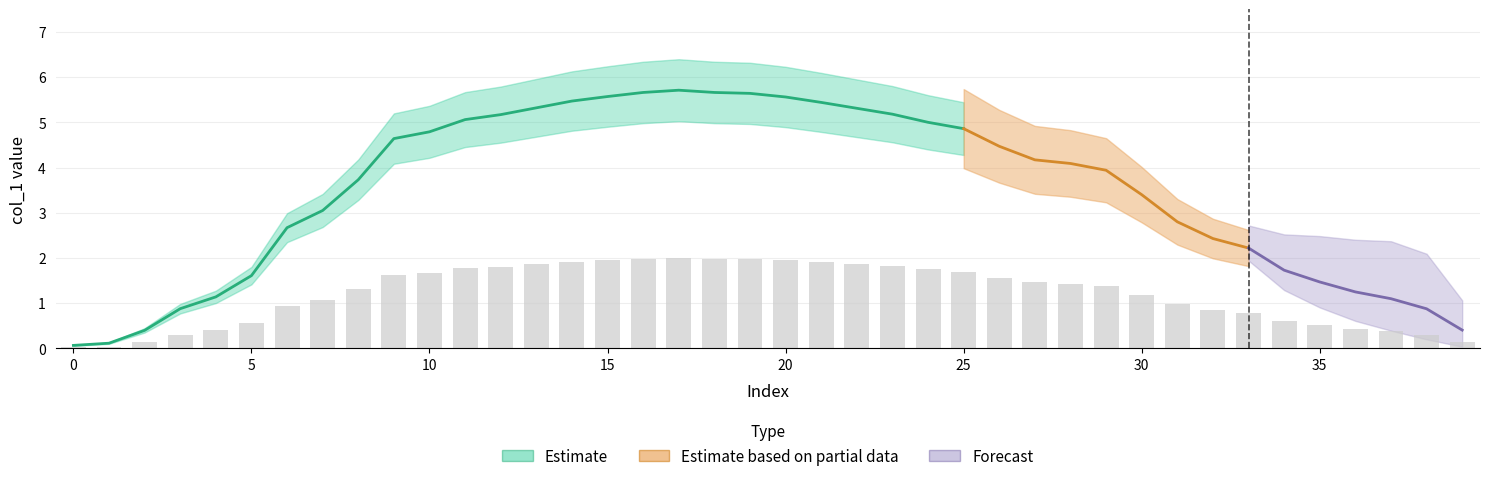

What is the sum of the values at 39 and 15?

2.1